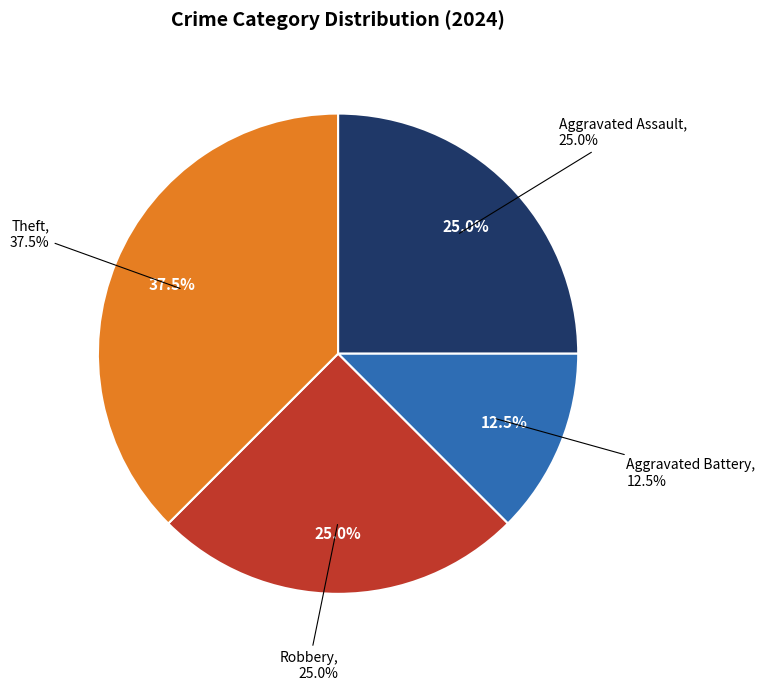

How many segments does this pie chart have?

4